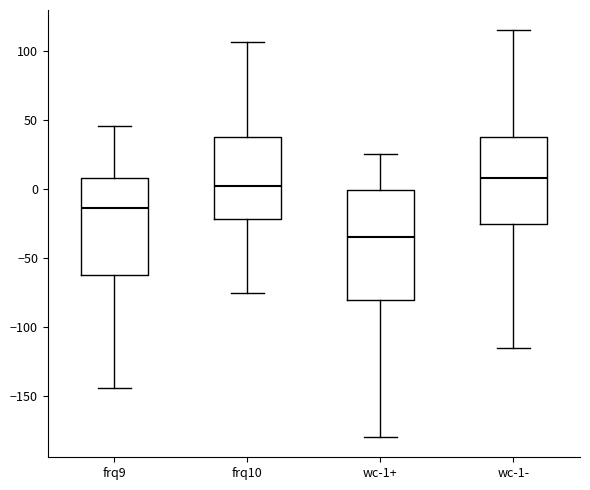

Which box is the tallest, from its lower edge to its upper edge?

wc-1+